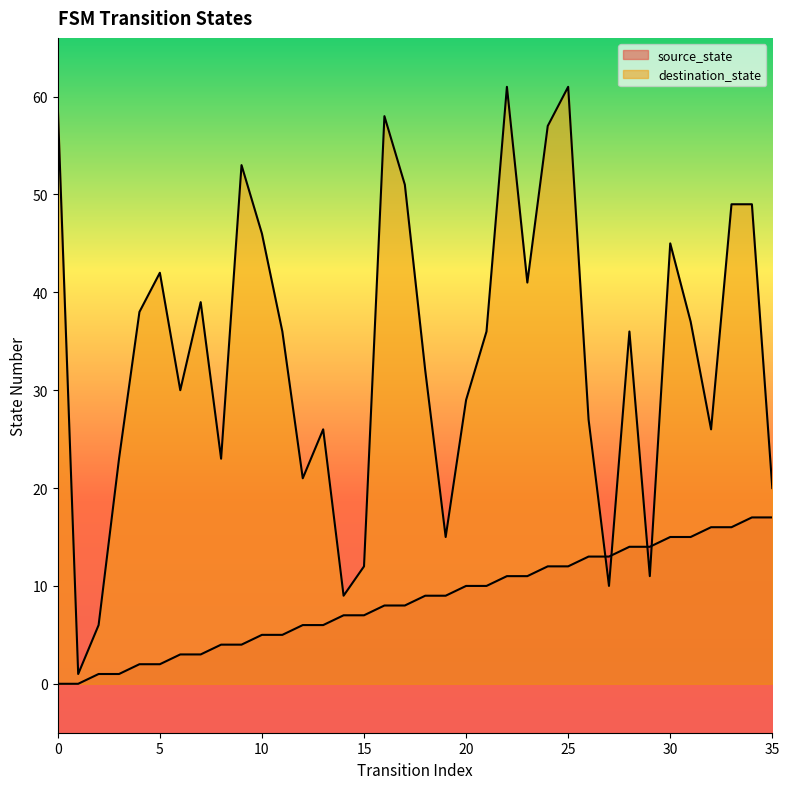

At which category does destination_state reach its first local valley?

1